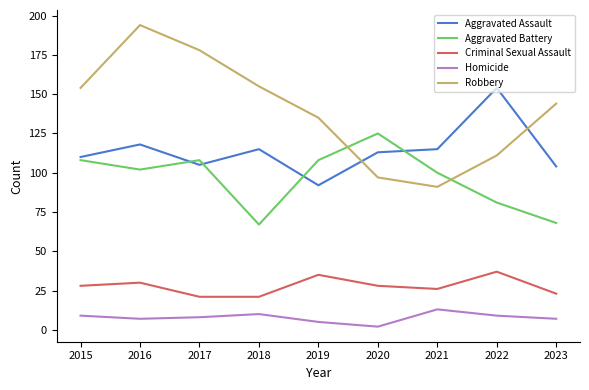

What is the minimum value for Aggravated Battery?

67